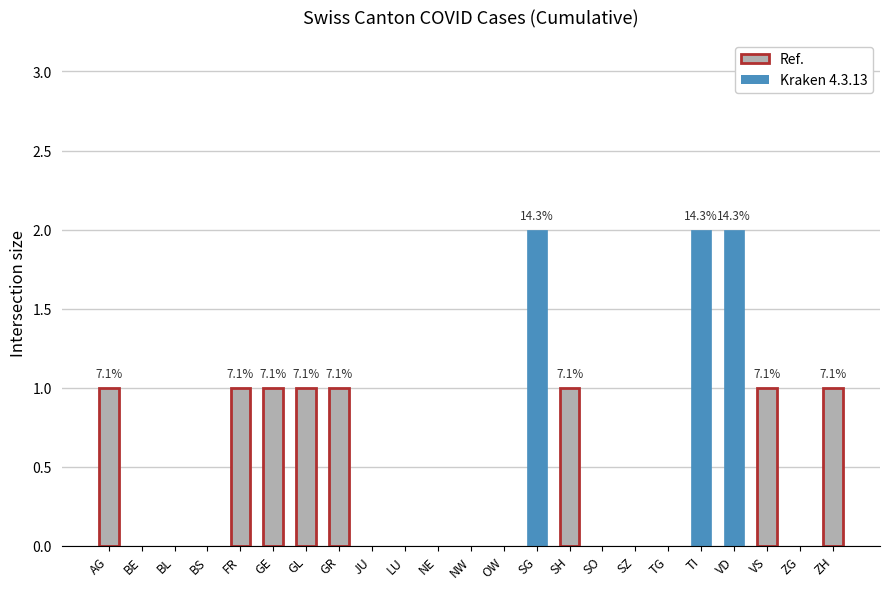

What is the sum of all values?

14